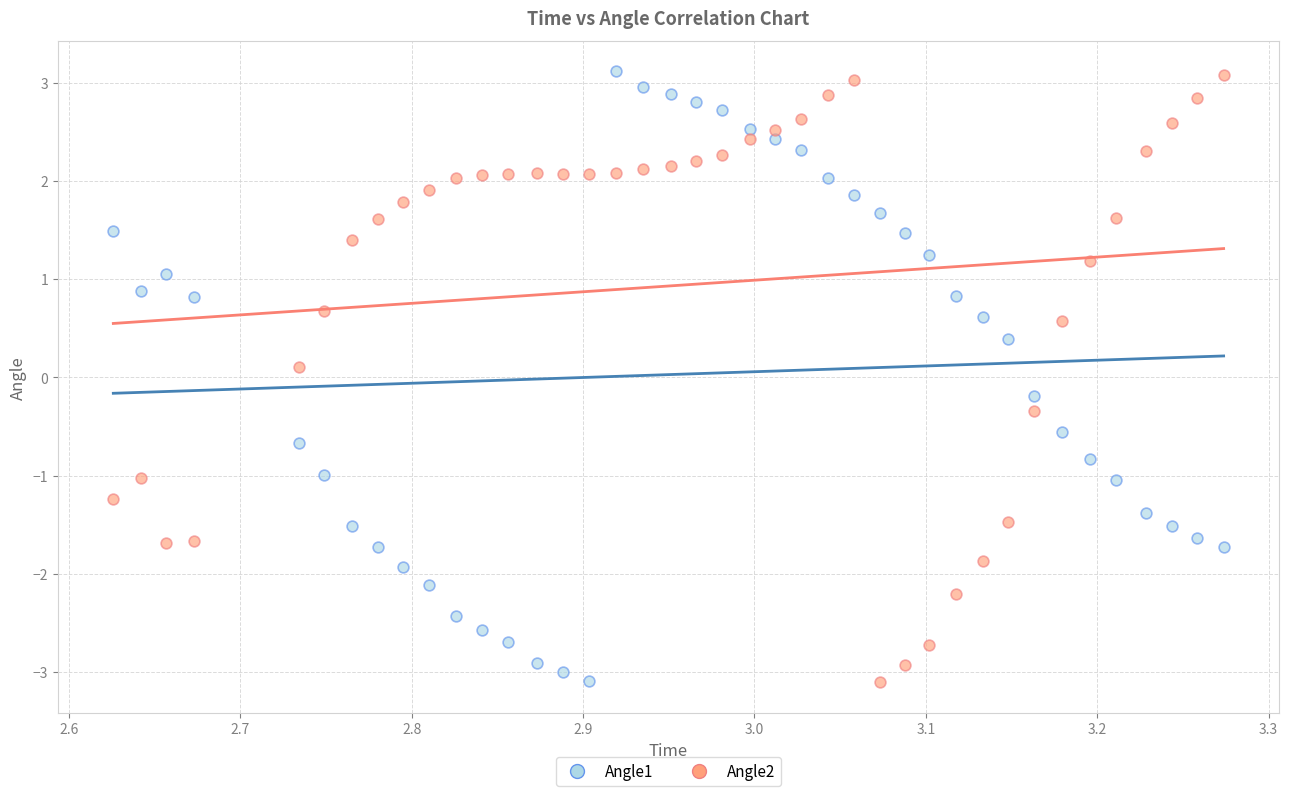

What is the X range (max minus min) for the scatter plot?

0.6